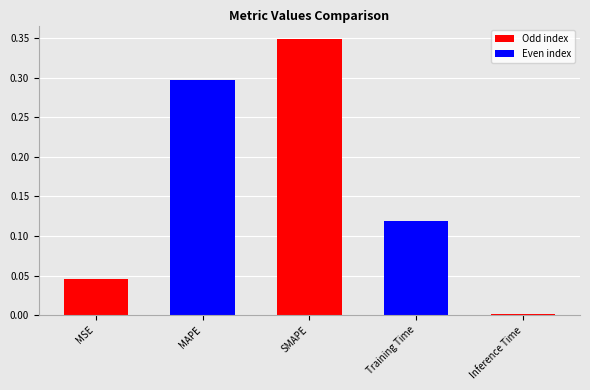

Is it true that the value at SMAPE is 0.3?

True